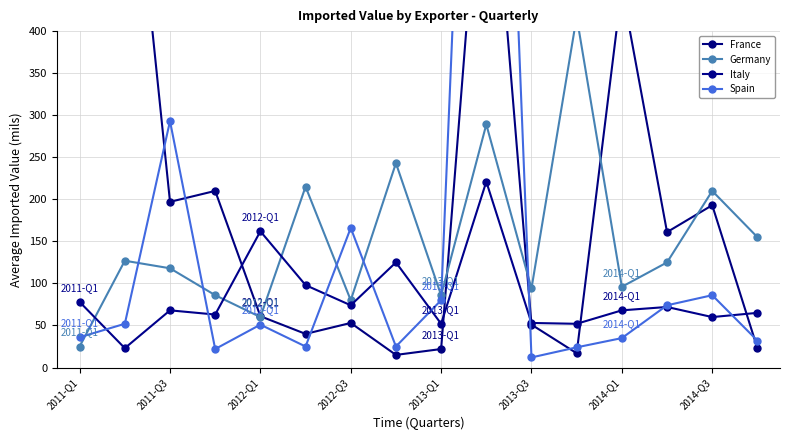

How many distinct data groups are displayed?

4